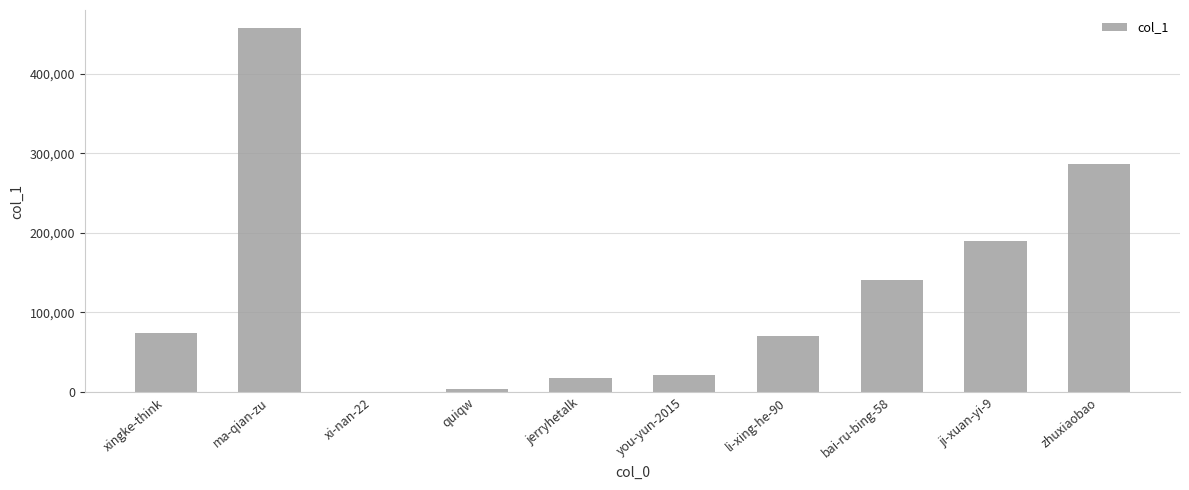

How many data points does each series have?

10